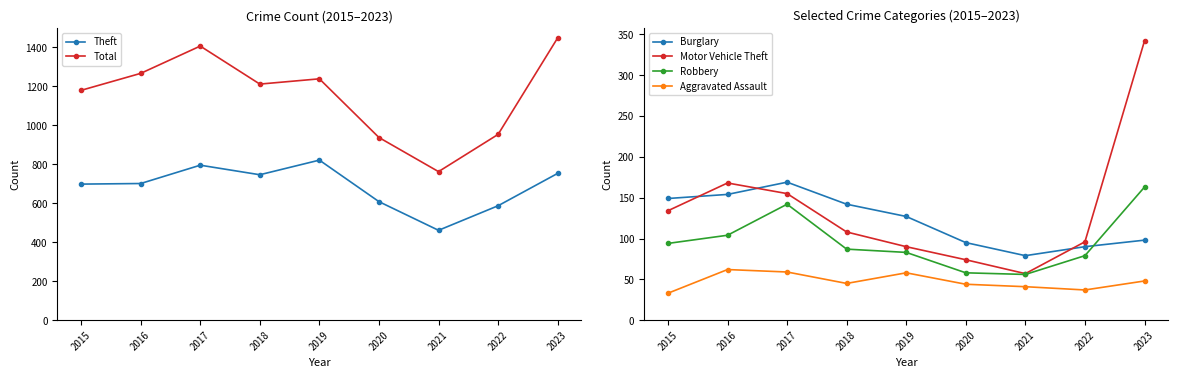

What is the lowest value of the Motor Vehicle Theft series?

57